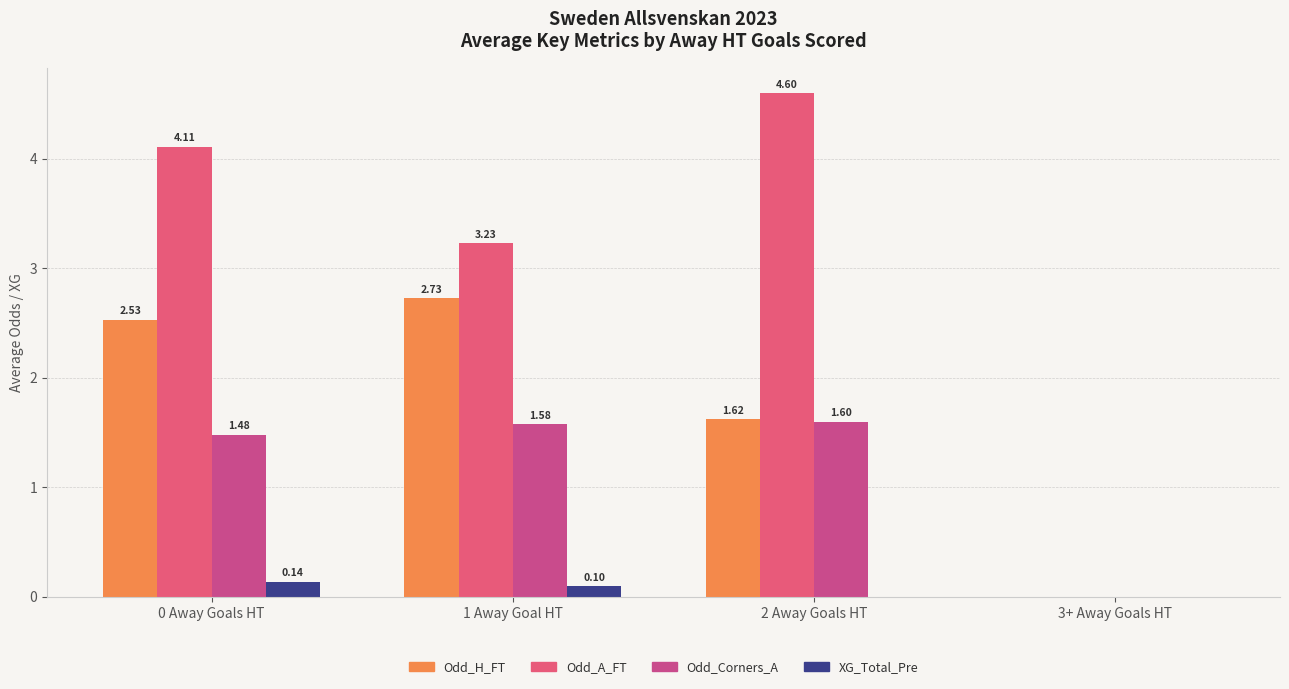

At which label is XG_Total_Pre closest to 0?

2 Away Goals HT